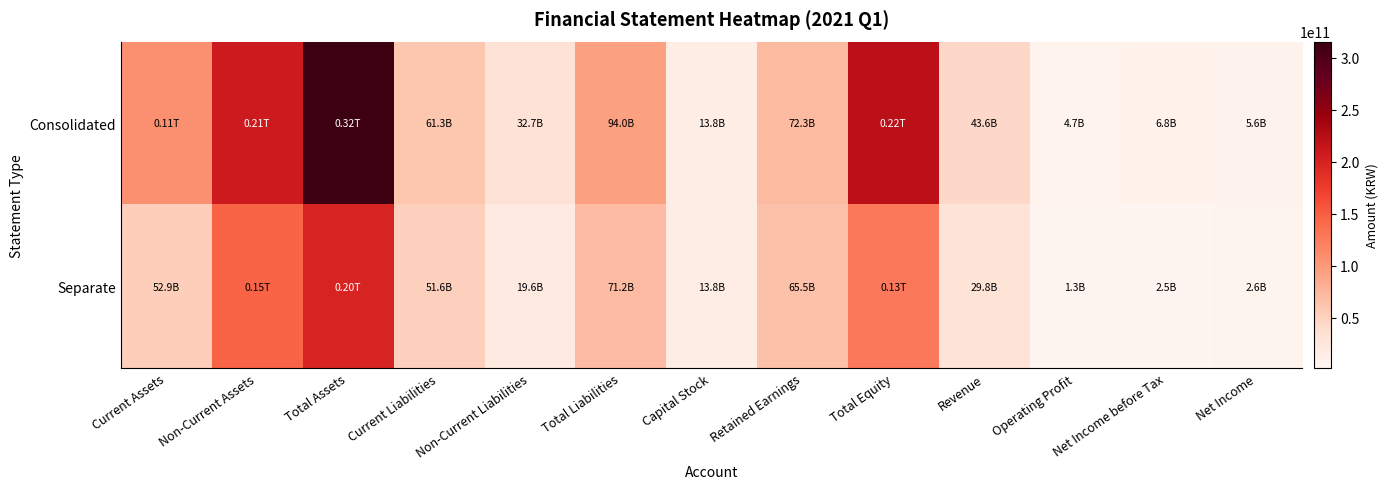

List the series in order of their peak value, highest first.

Consolidated, Separate